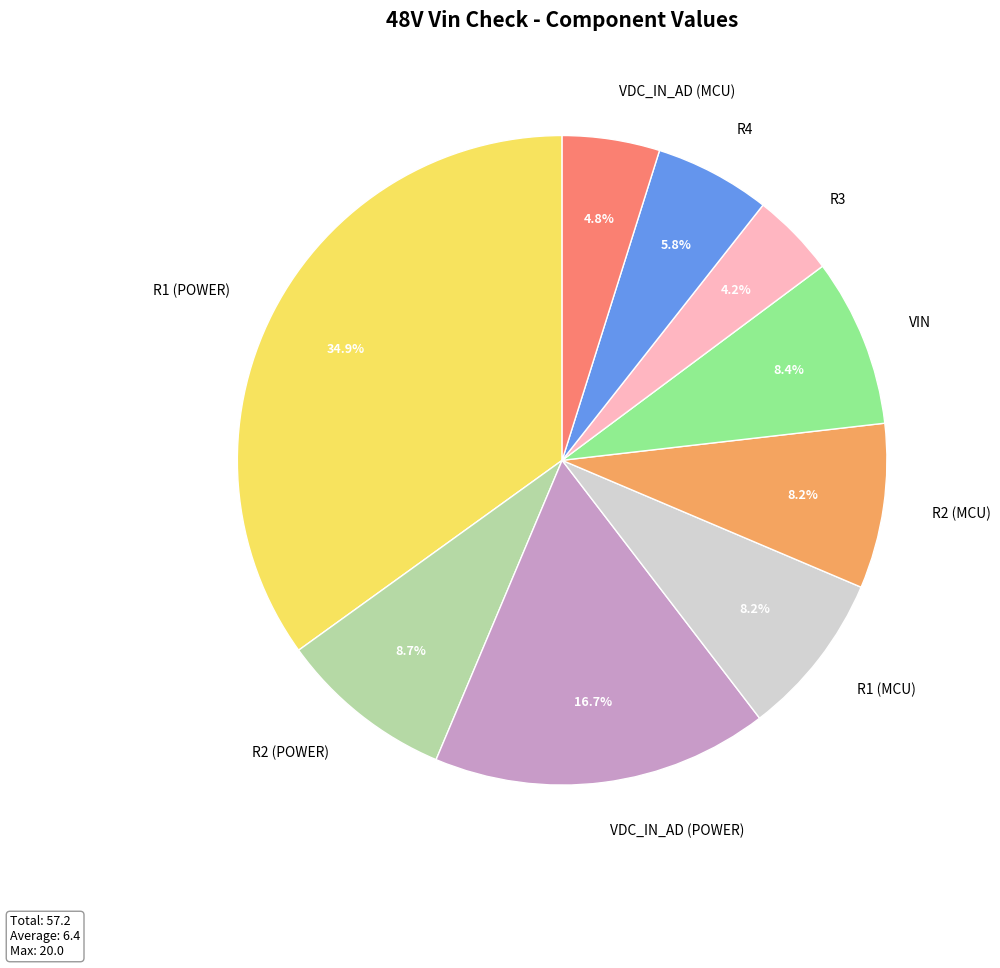

Approximately how many times larger is the value at R2 (POWER) compared to R4?

1.5